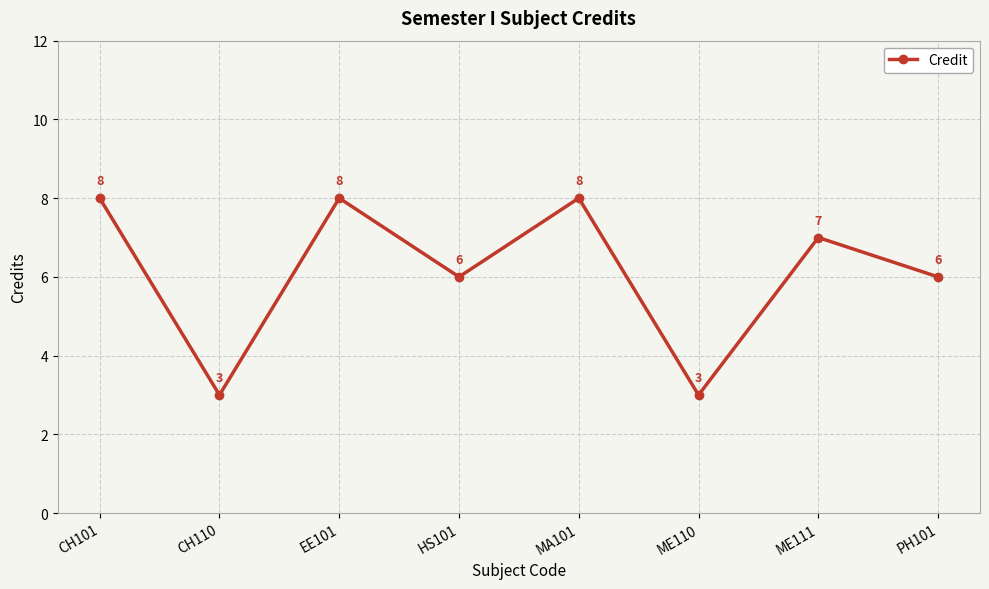

Reading left to right, what are all the values shown in this chart?

8	3	8	6	8	3	7	6